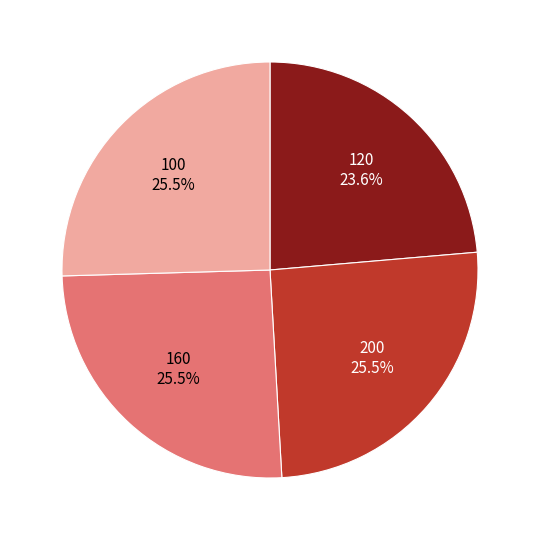

Is there a majority slice in this chart?

No